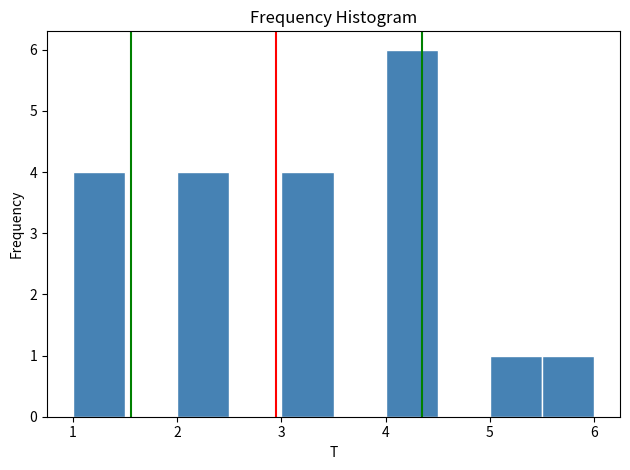

Which range on the x-axis has the tallest bar?

4.0 to 4.5